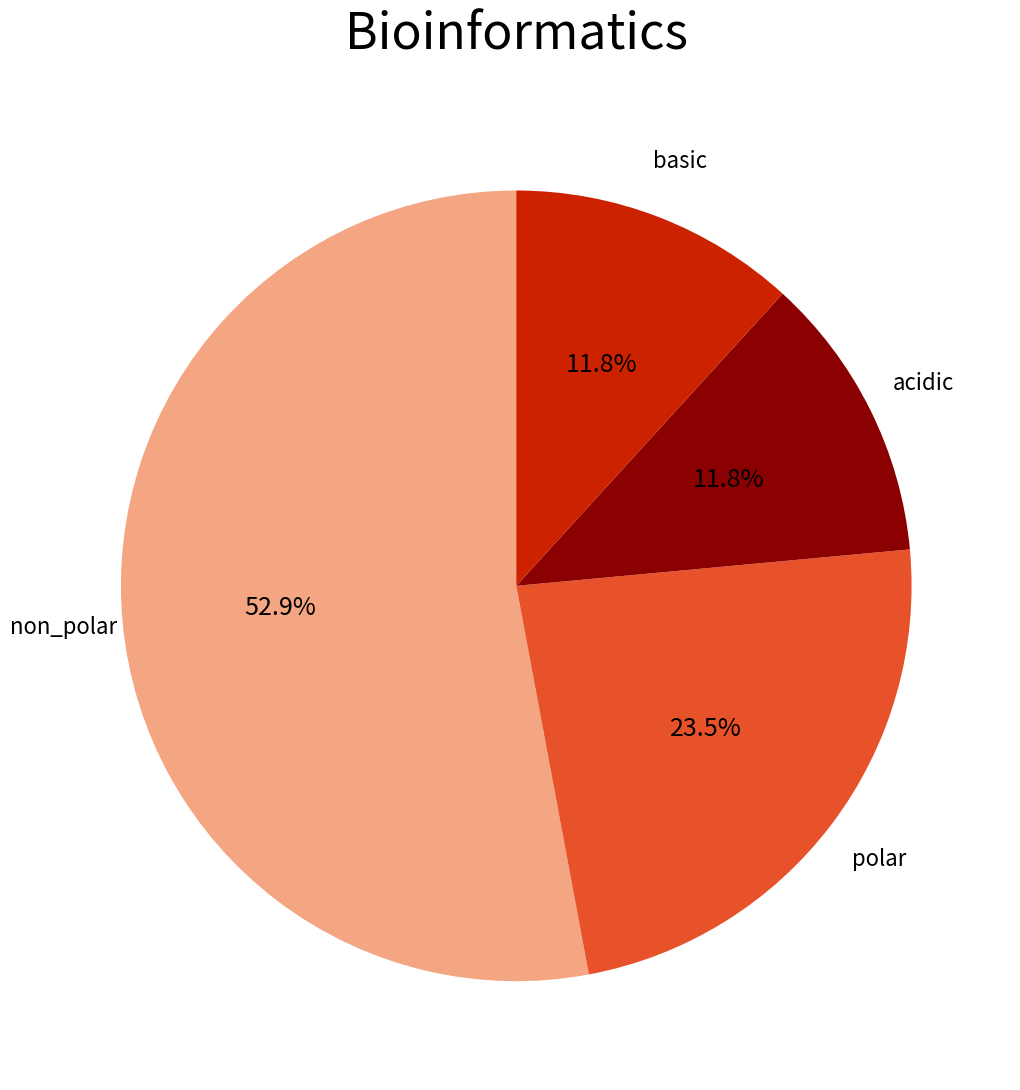

Which category accounts for the majority?

non_polar